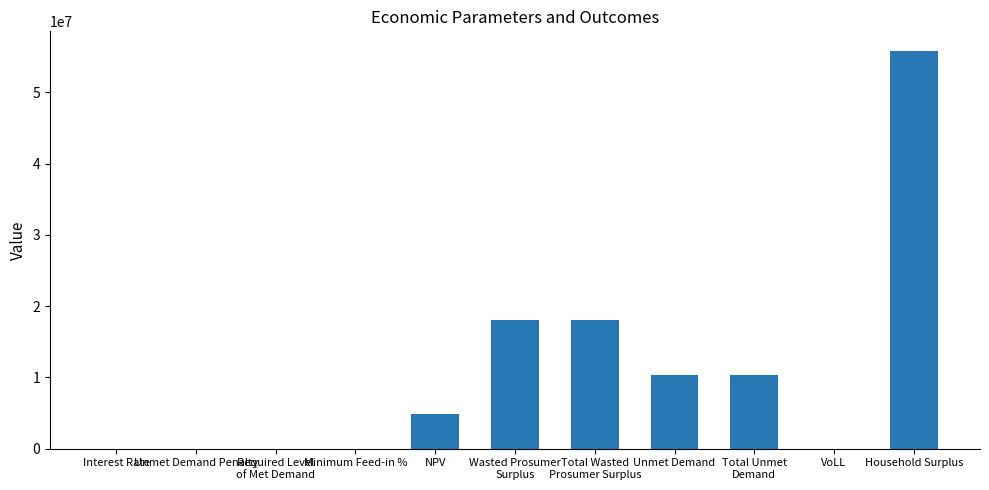

The chart shows a value of 0.0 at Unmet Demand Penalty. True or false?

True